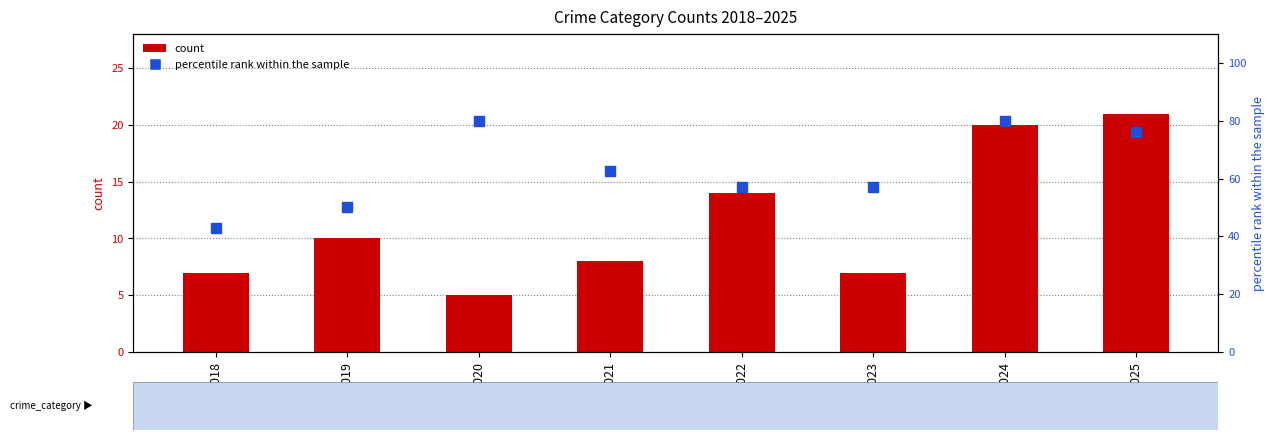

Which series has the widest spread of Y values?

percentile rank within the sample